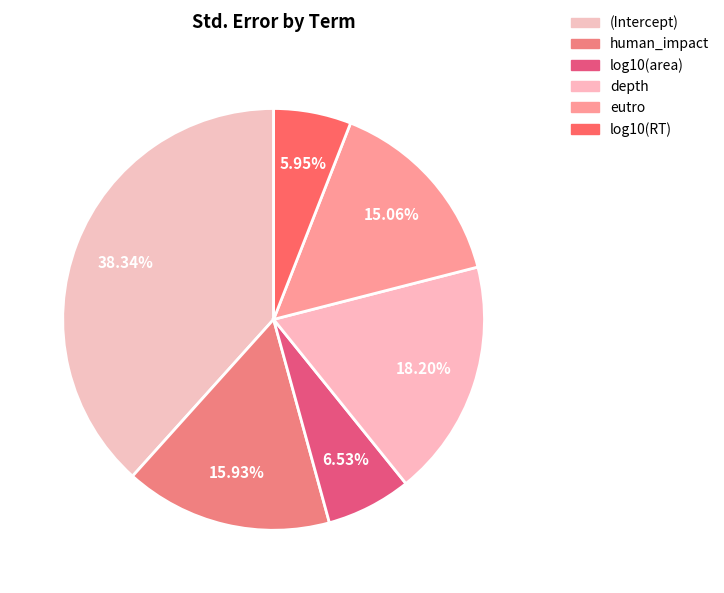

True or false: log10(area) accounts for 7% of the total.

True